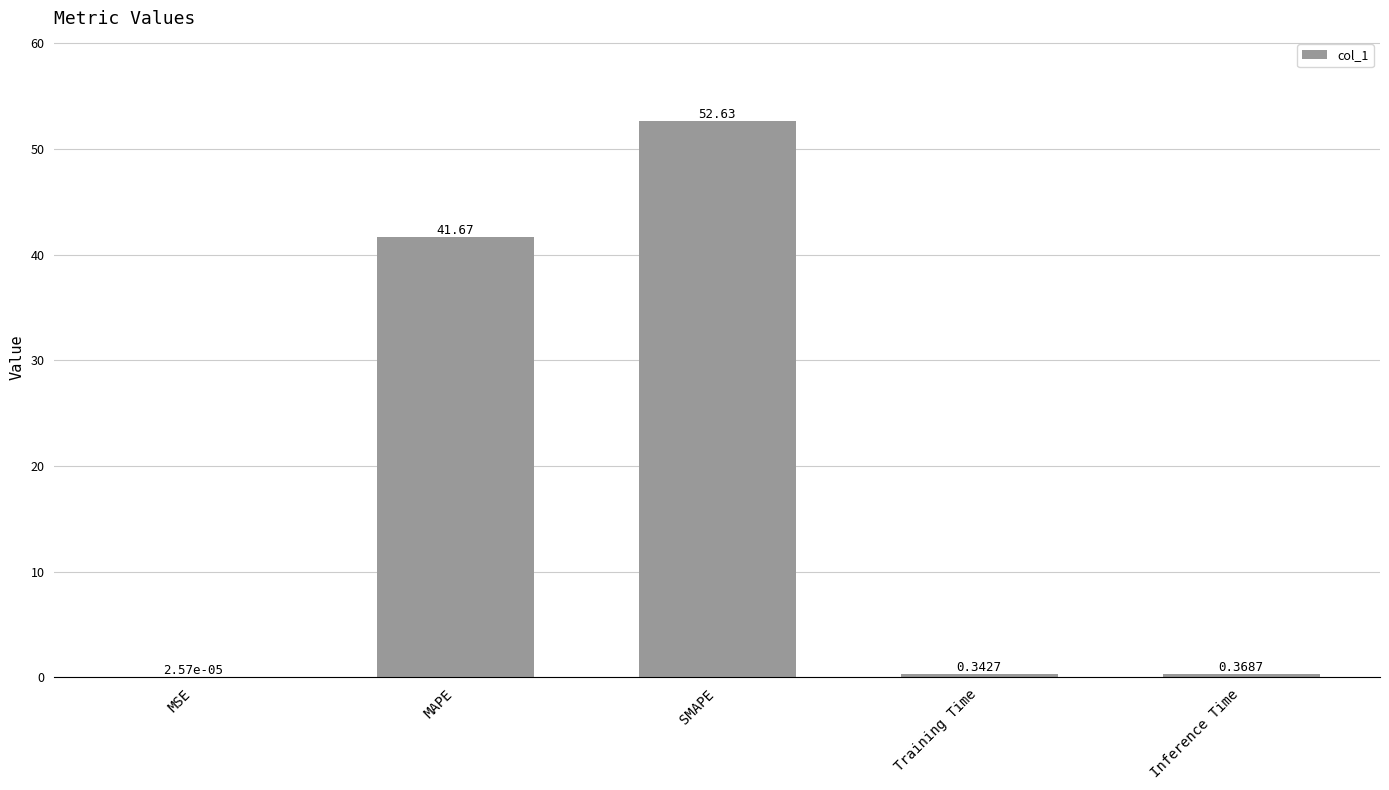

Where is the data nearest to the value 26?

MAPE